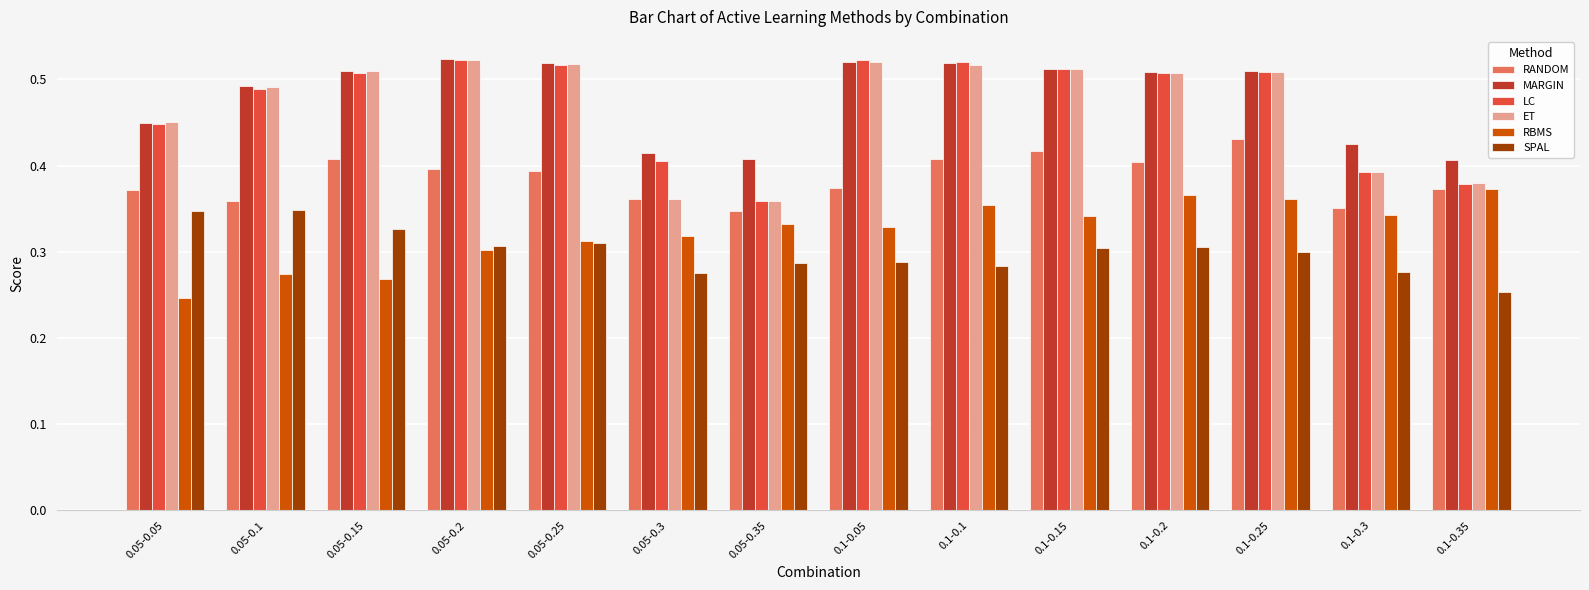

Is it true that RANDOM equals 0.5 at 0.05-0.3?

False